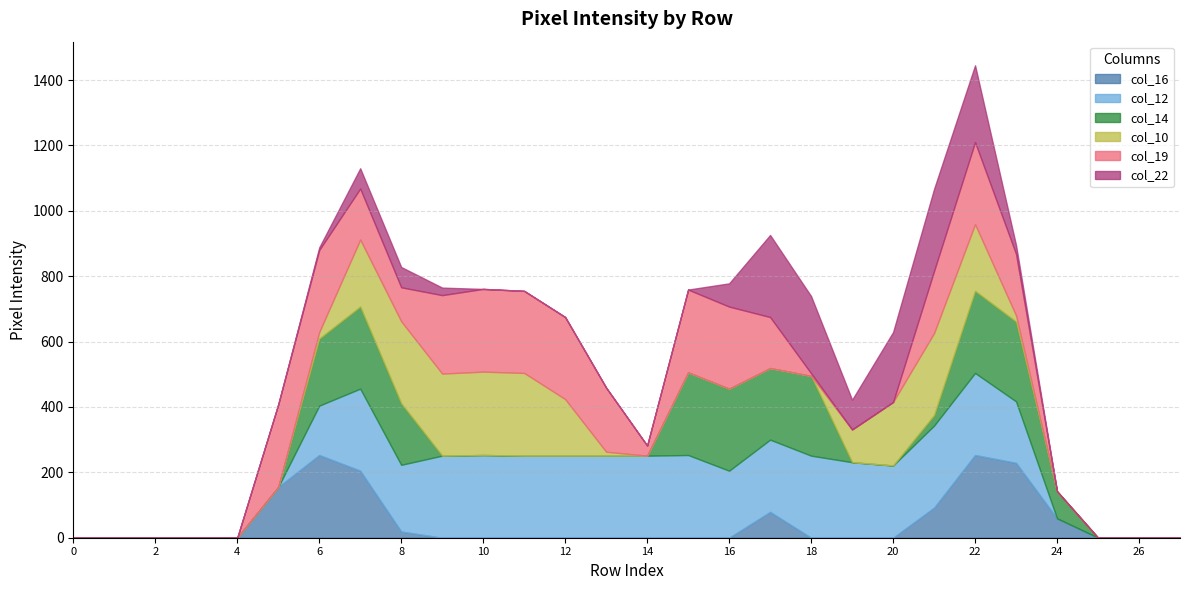

Which series has the largest total across all categories?

col_12